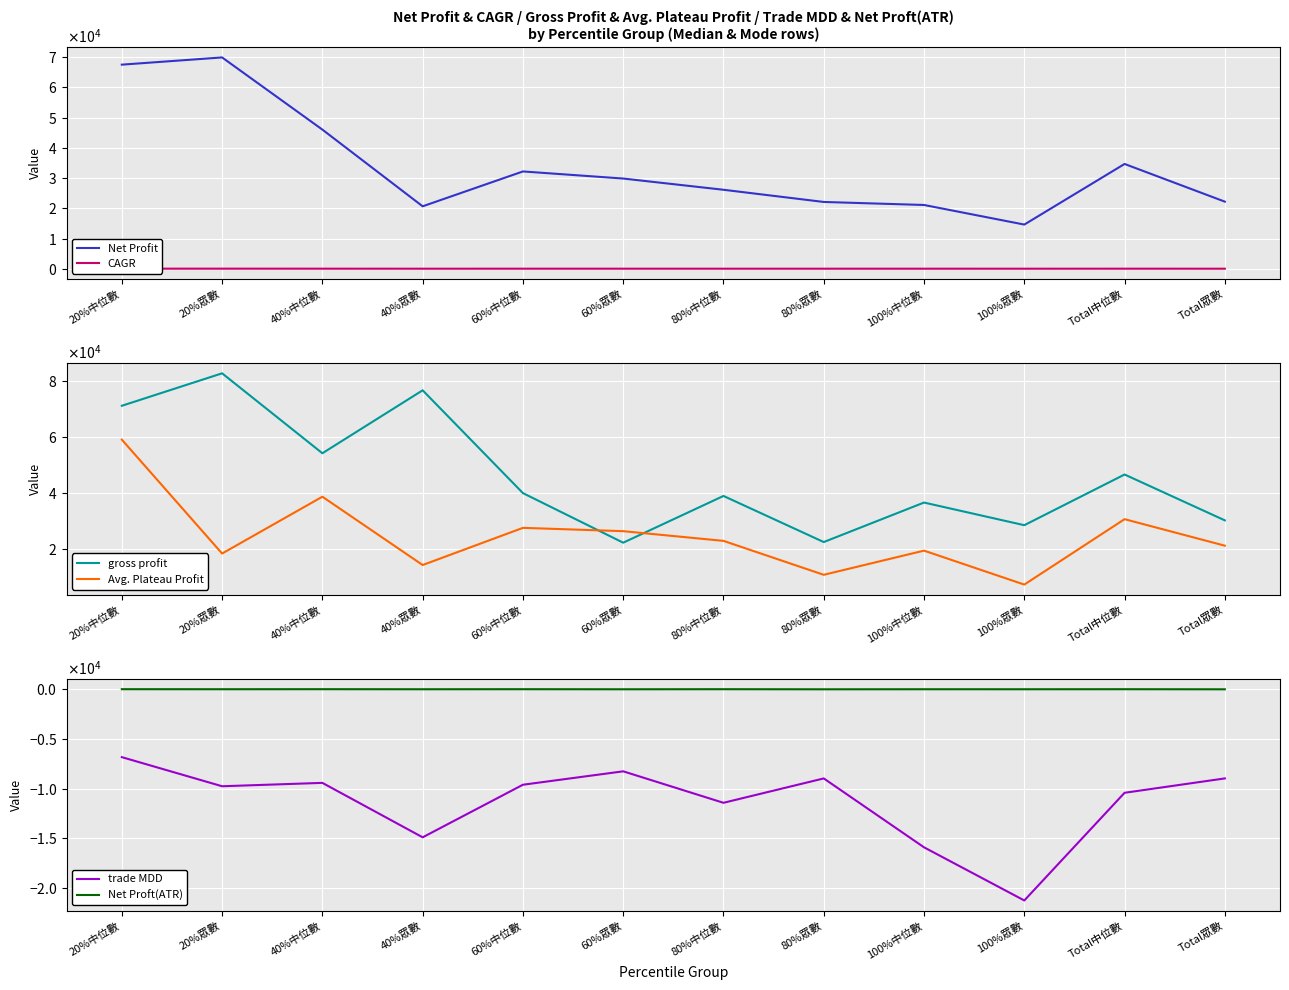

What is the minimum value shown in the chart?

-21250.0